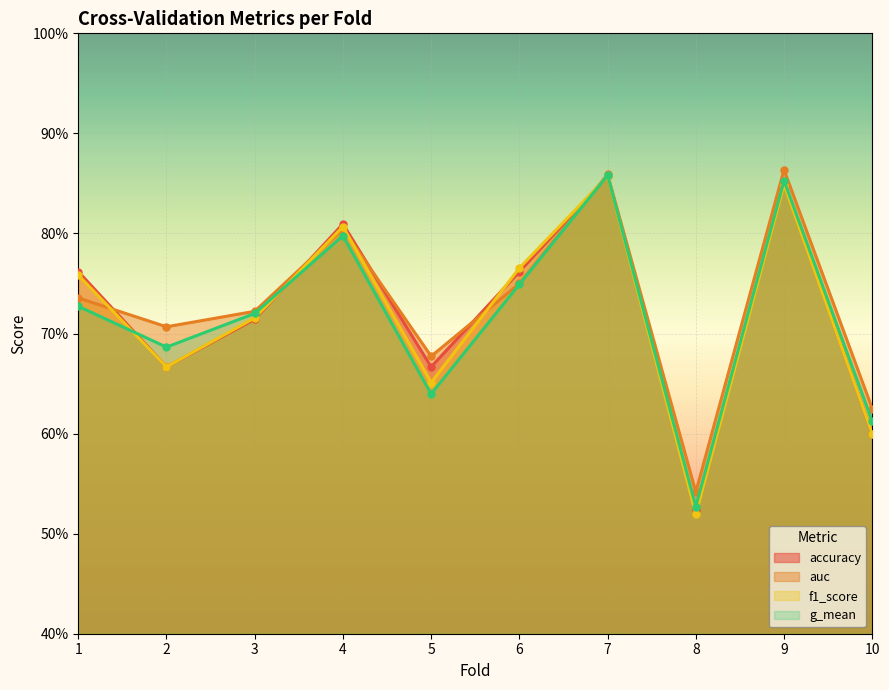

What is the maximum value for f1_score?

0.9